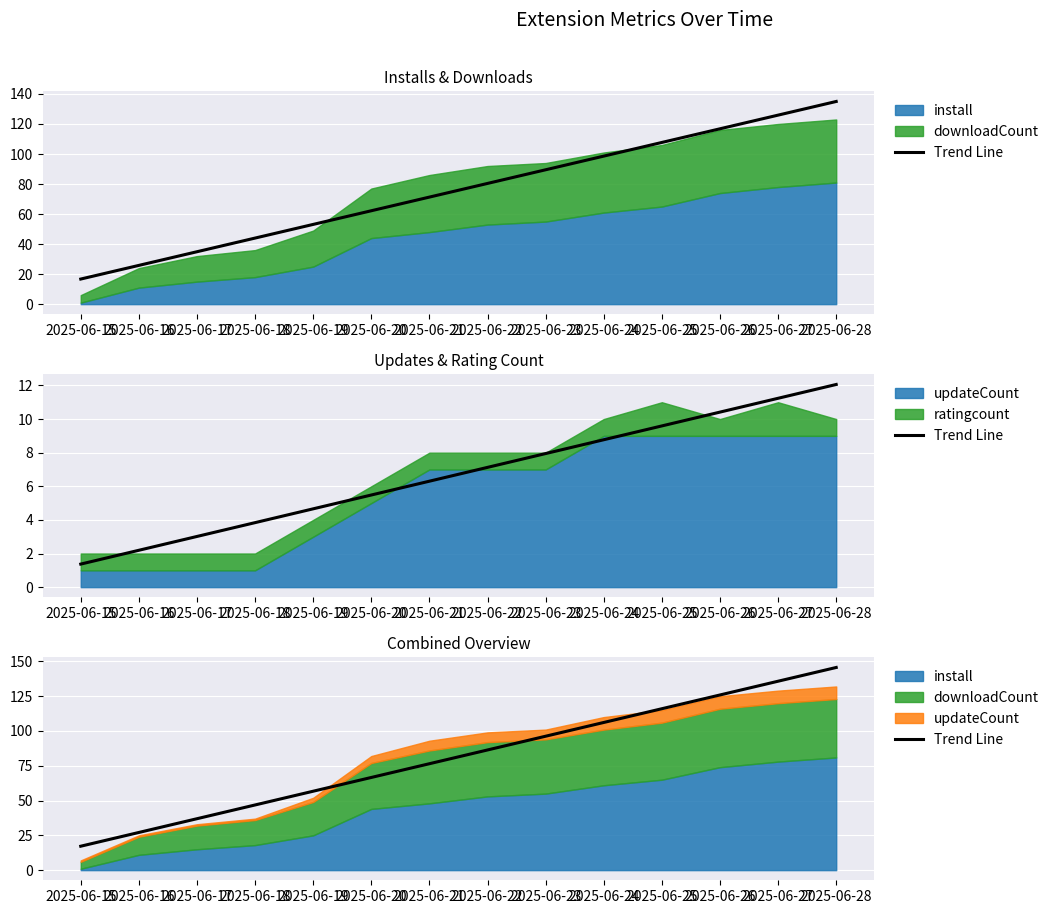

What is the greatest value displayed?

145.7